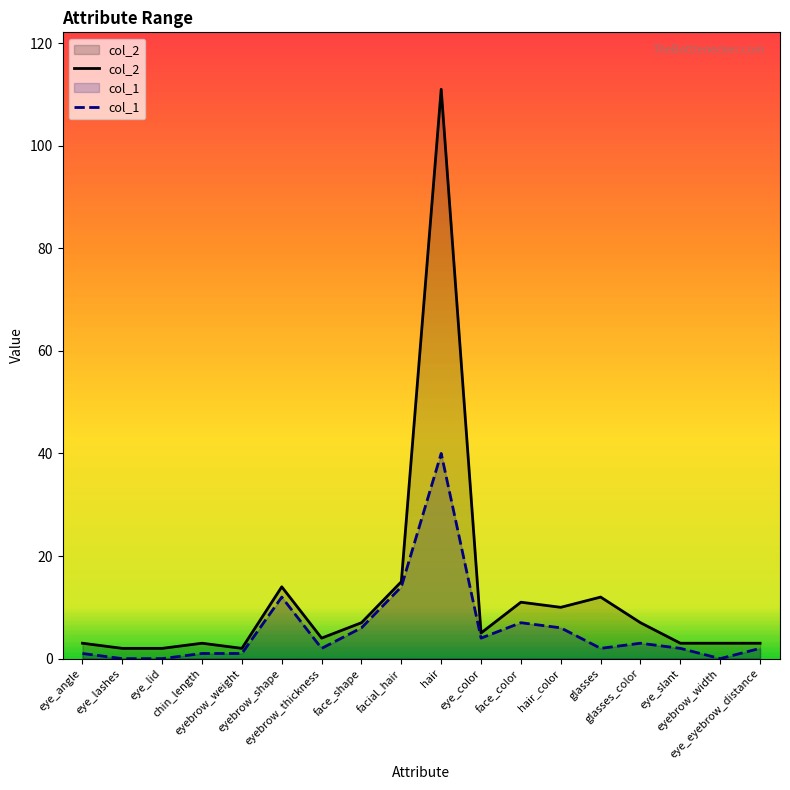

What position from the right is eyebrow_thickness?

12